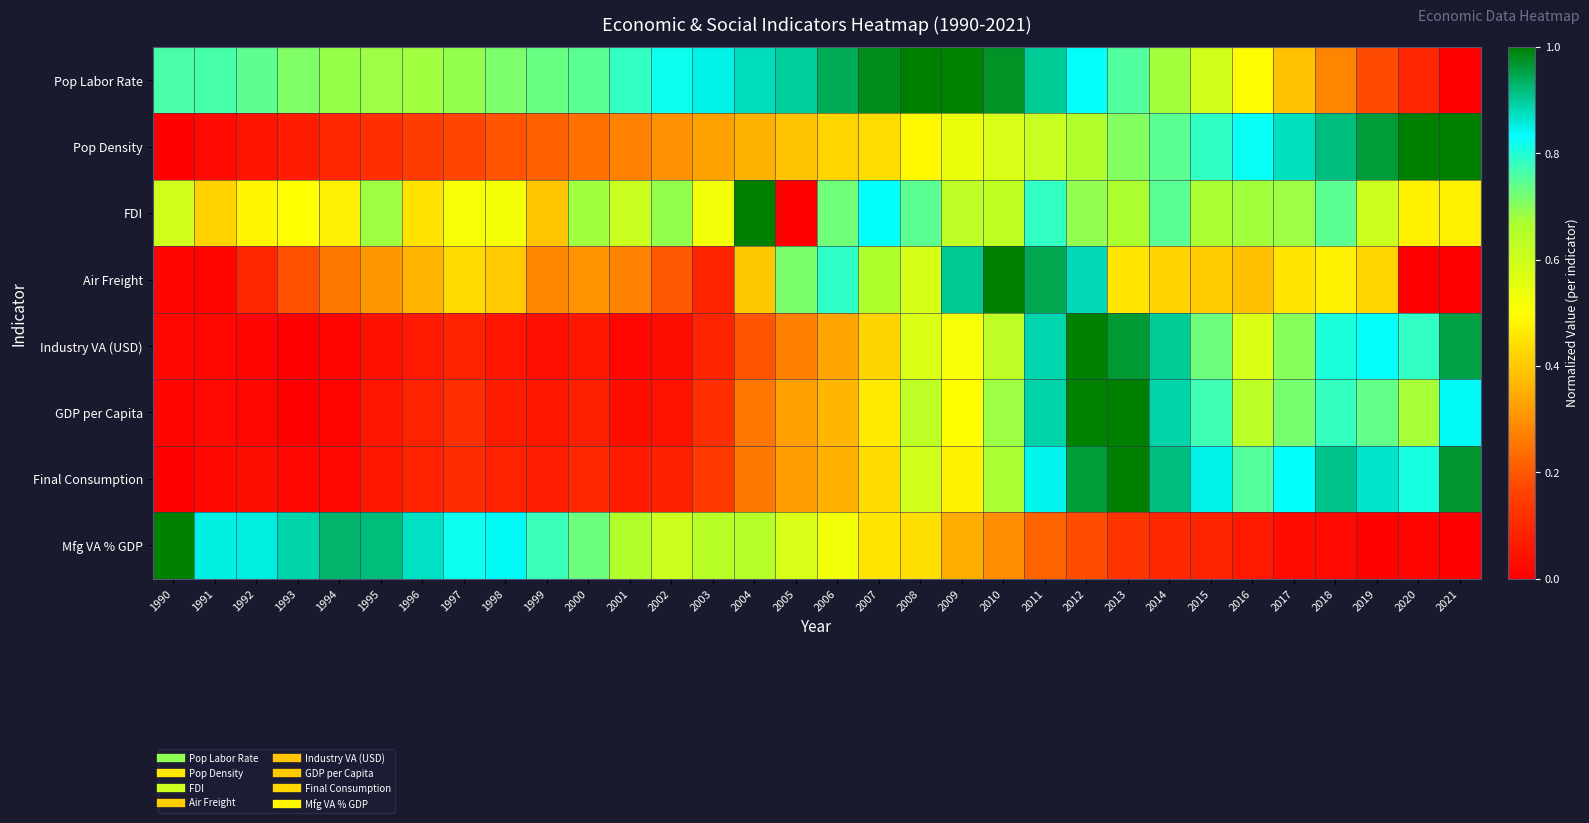

At how many categories does at least one series exceed 0?

32